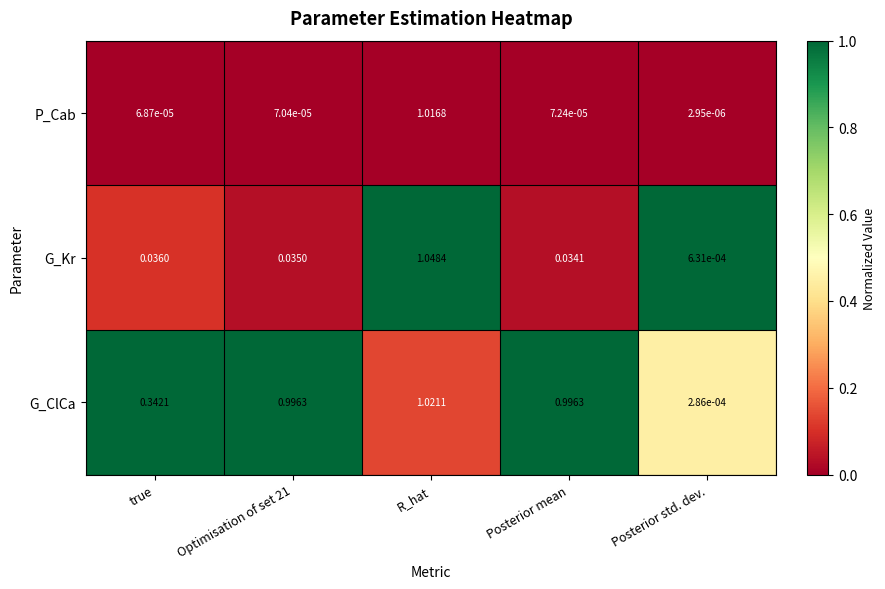

At which category is the sum across all series the highest?

R_hat